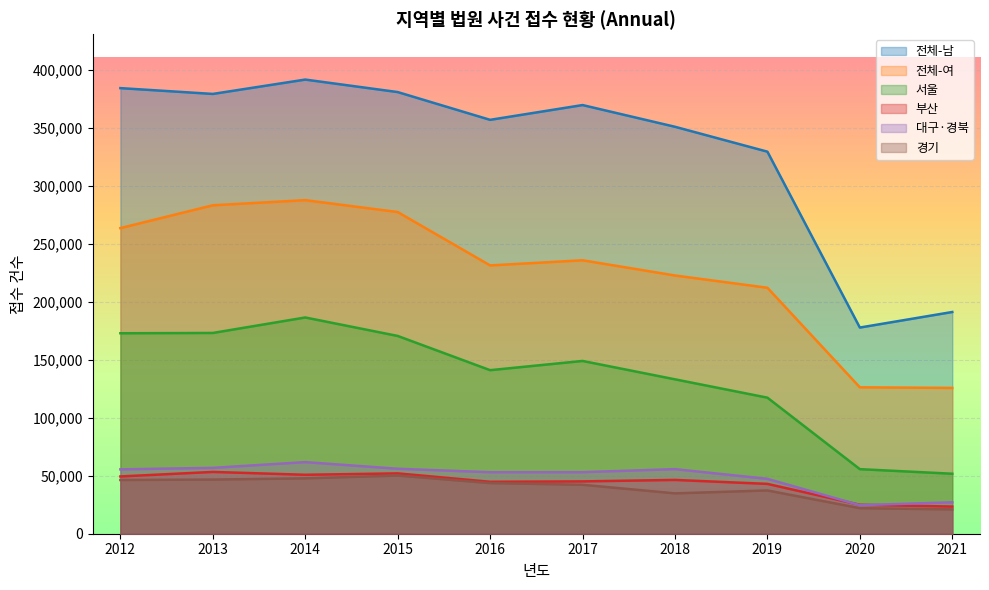

Which series has the largest range (max minus min)?

전체-남